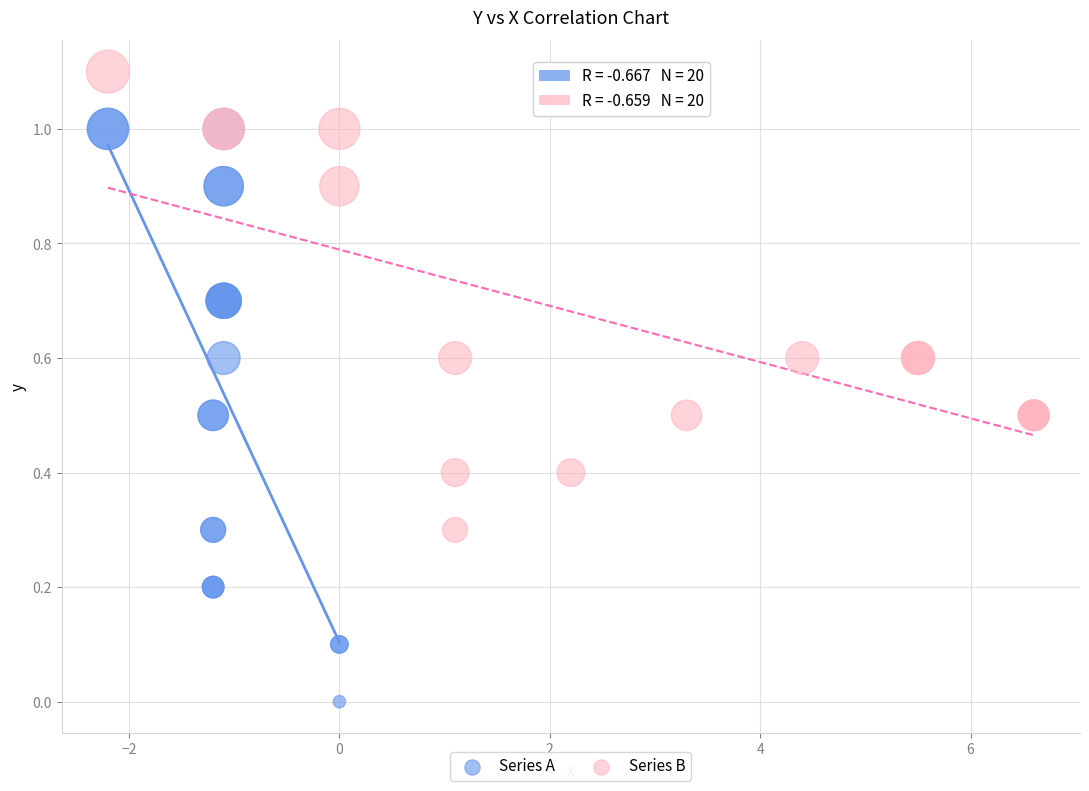

Which series has the largest Y range (max minus min)?

Series A